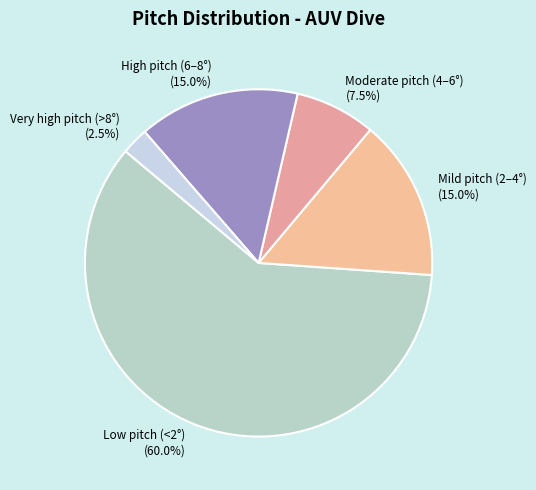

What percentage do Very high pitch (>8°) and Mild pitch (2–4°) together represent?

17.5%